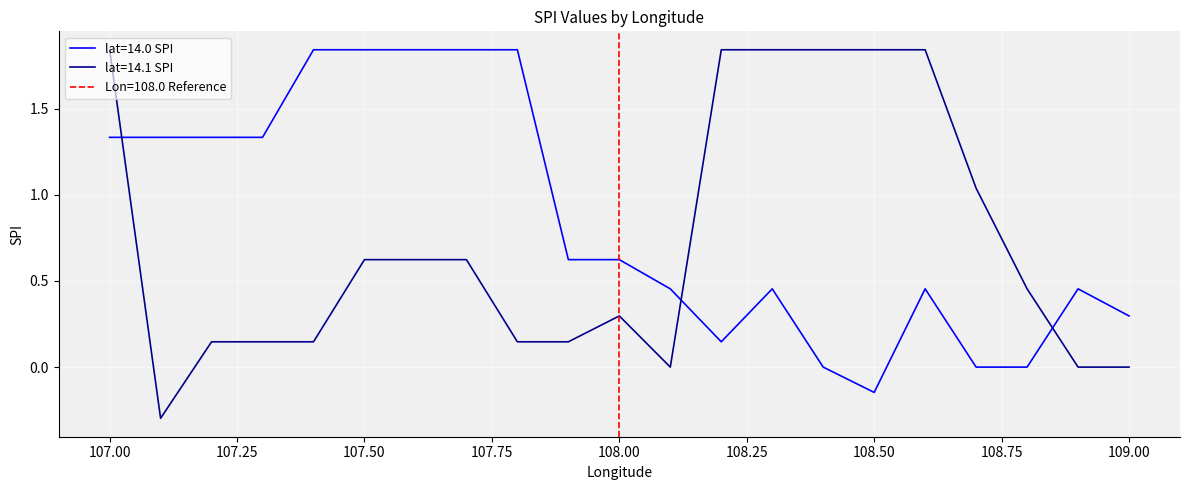

True or false: lat=14.0 SPI has more than 1 points higher than both neighbors.

True